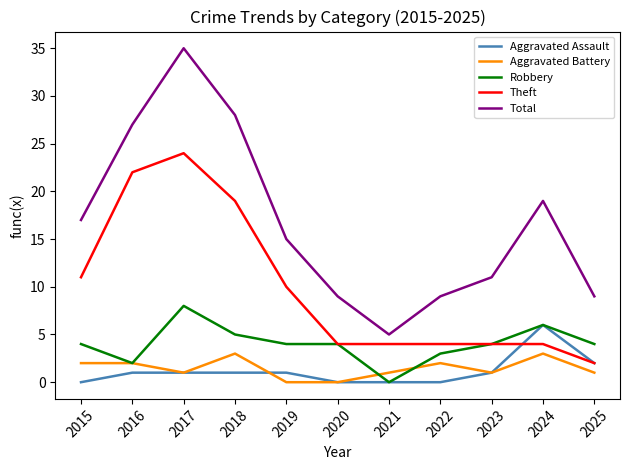

What is the difference between the maximum and minimum values in the Robbery series?

8